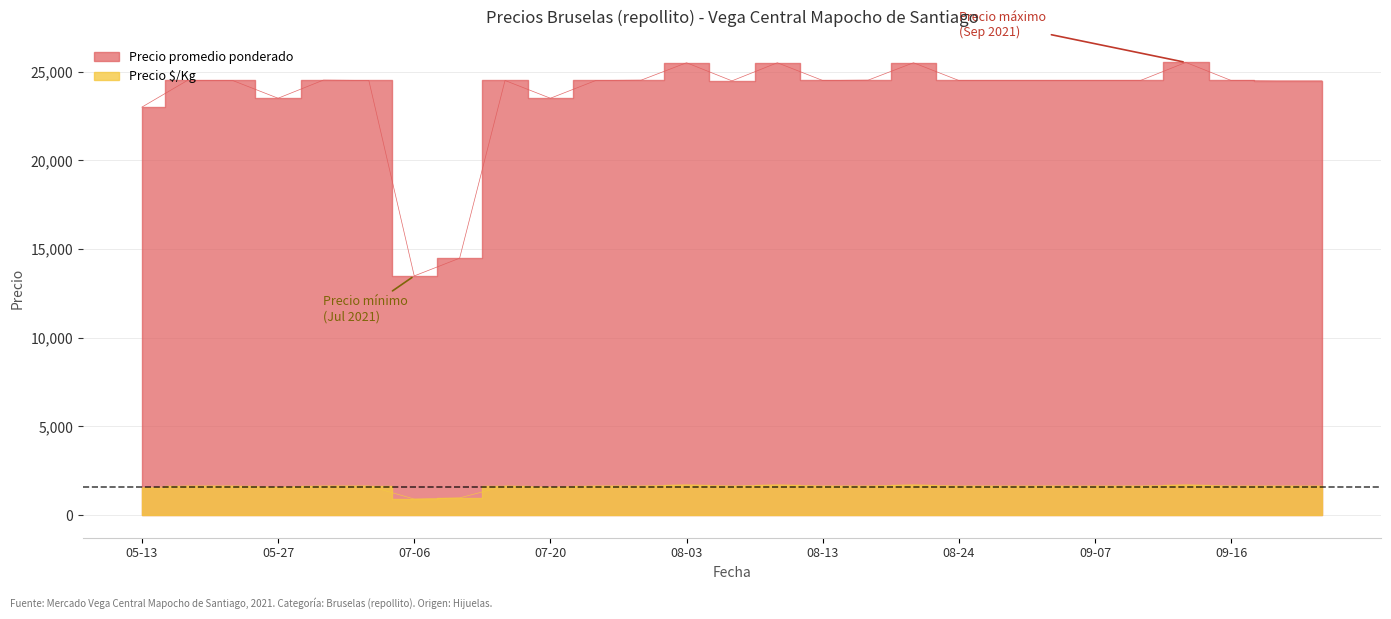

True or false: Precio $/Kg and Precio promedio ponderado intersect in this chart.

False